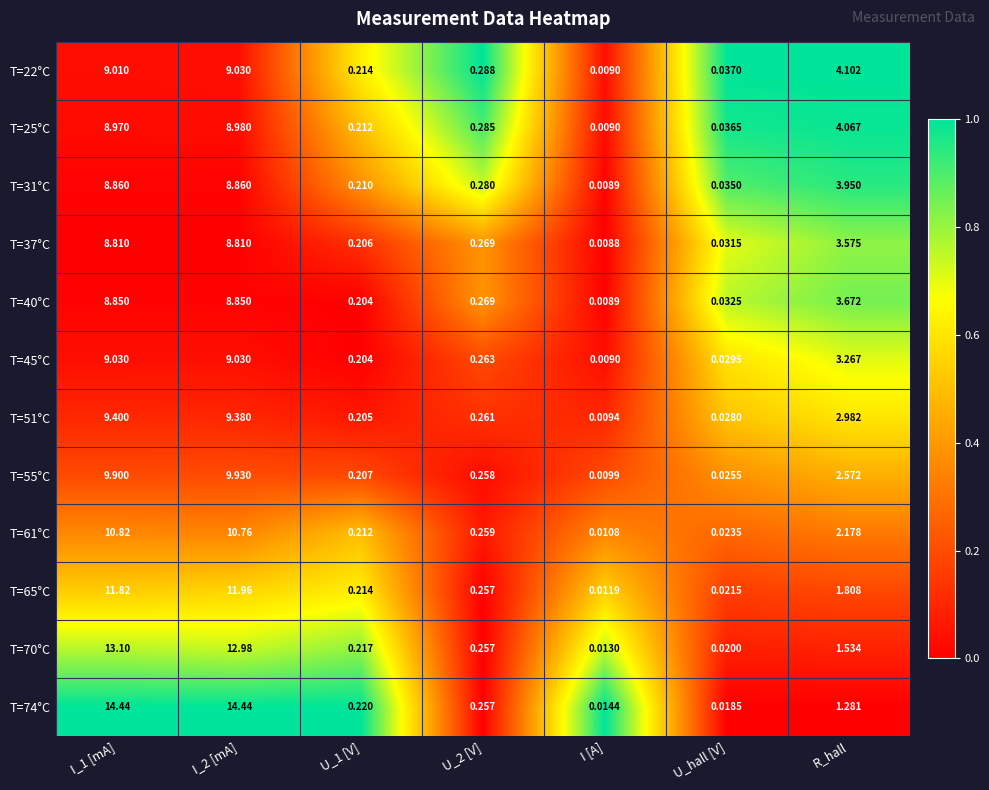

At which label is T=55°C closest to 4?

R_hall